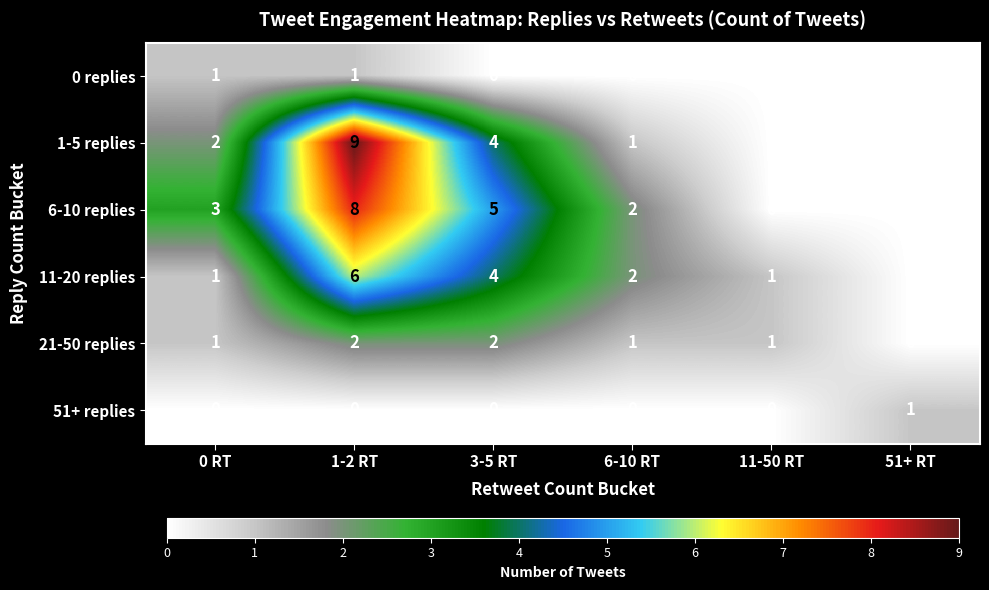

The 0 replies series shows 1 at 6-10 RT. True or false?

False